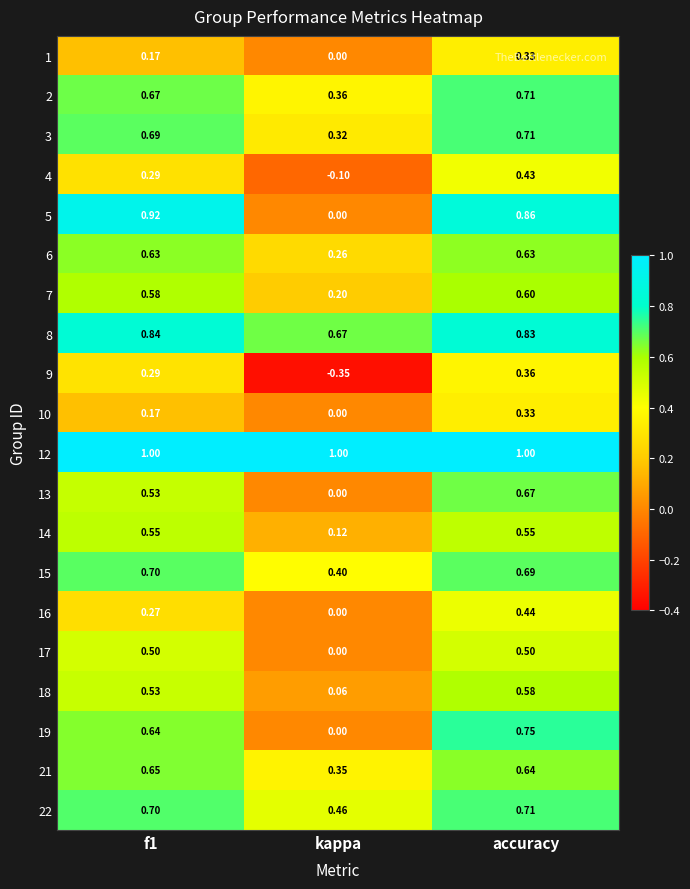

Which series has the widest spread of values?

5